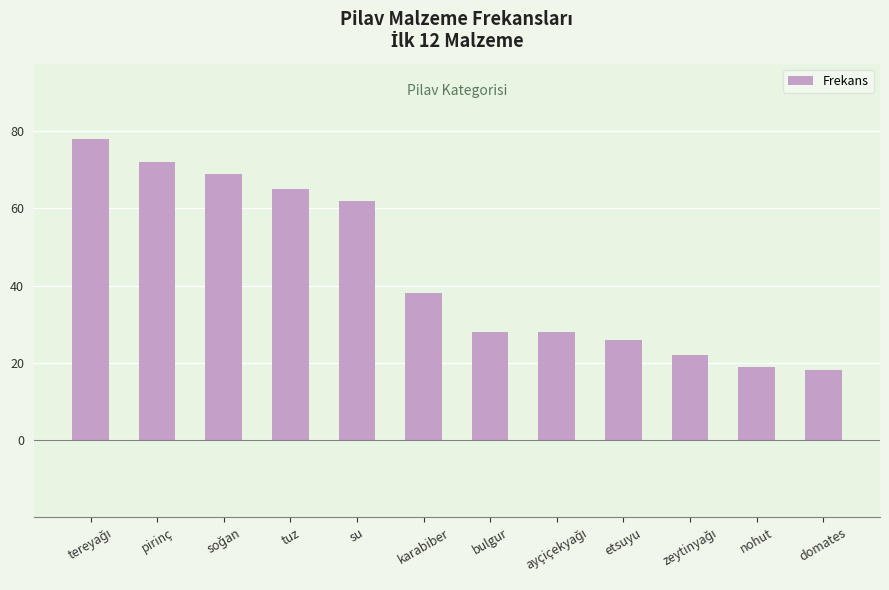

What is the sum of all values?

525